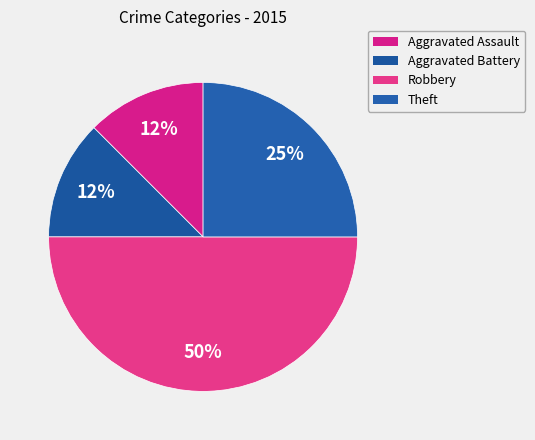

To the nearest percent, what is the difference between the largest and smallest slice percentages?

38%